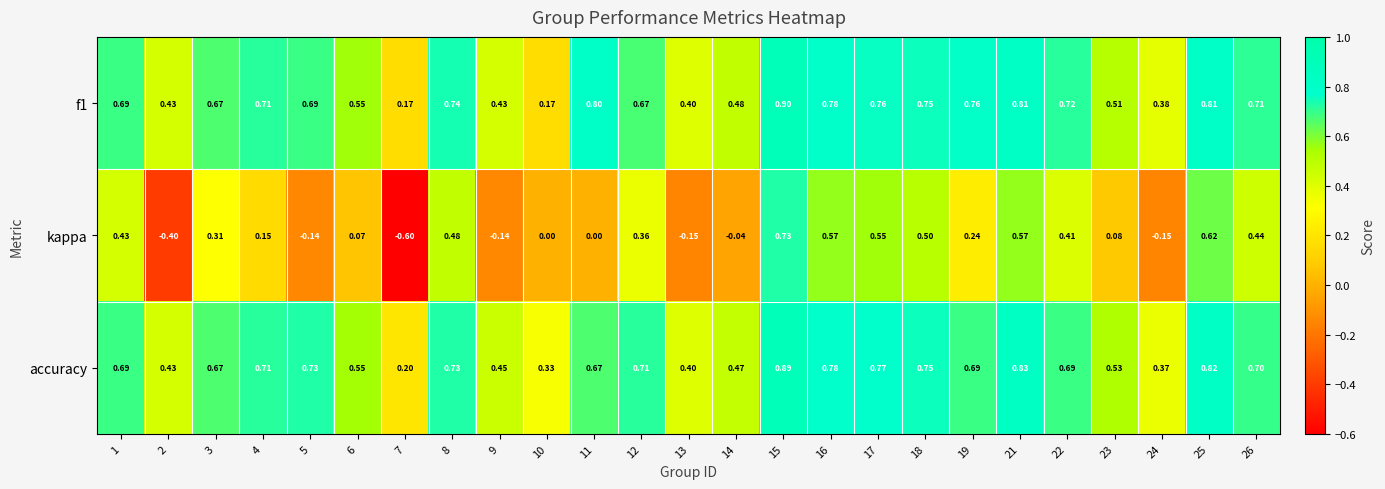

Is the value of f1 at 21 greater than the value of accuracy at 18?

Yes